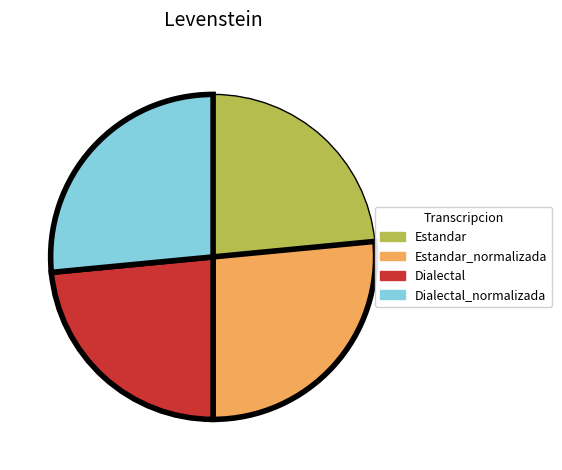

Is there any slice that represents more than half of the pie?

No